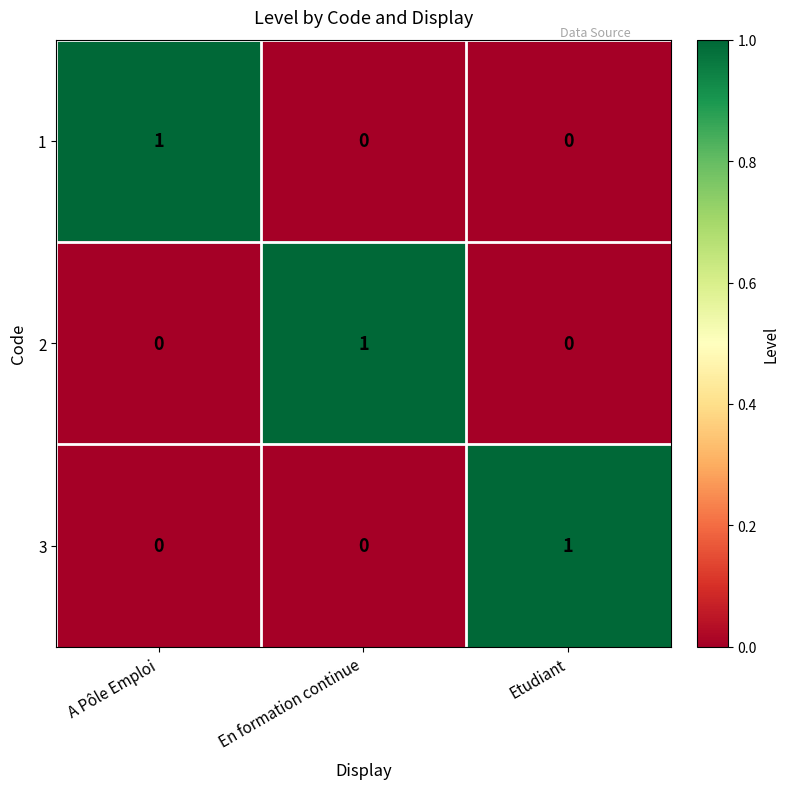

Is it true that 2 equals 0 at A Pôle Emploi?

True